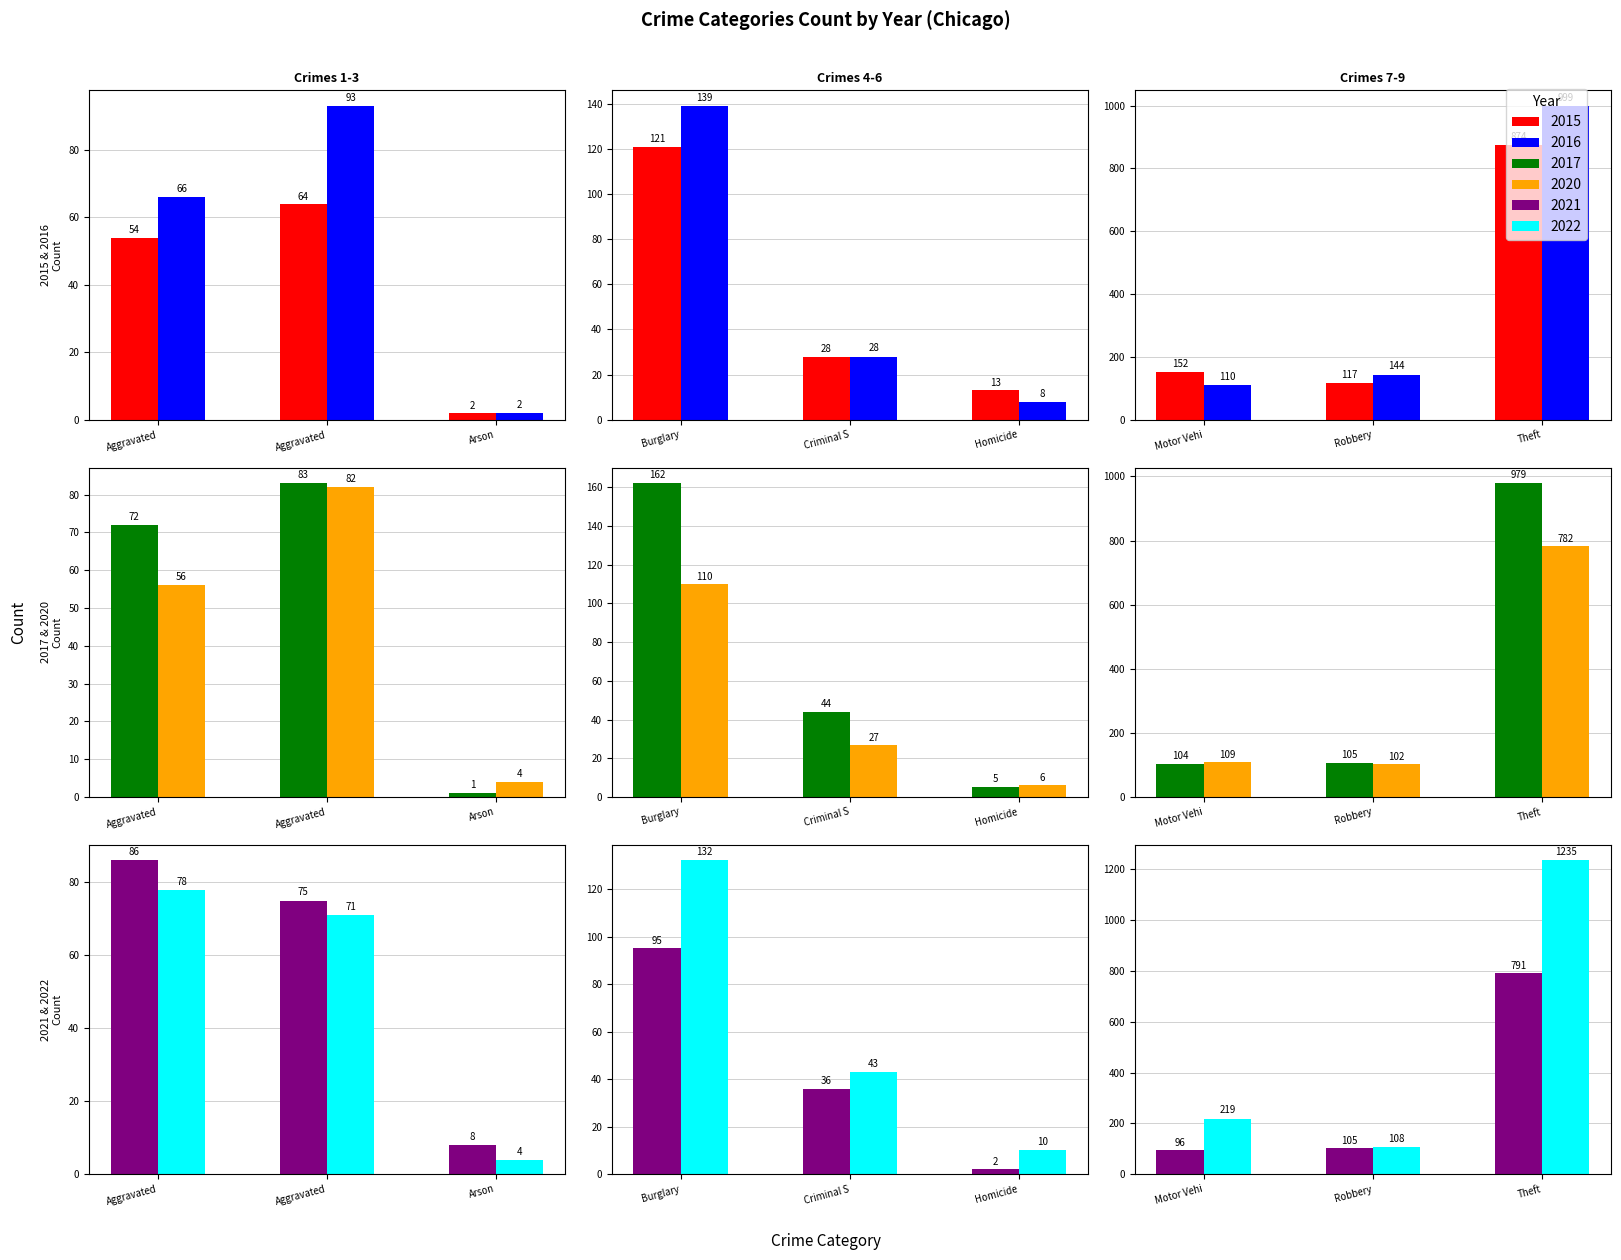

What are all the series names shown in the legend?

2015, 2016, 2017, 2020, 2021, 2022